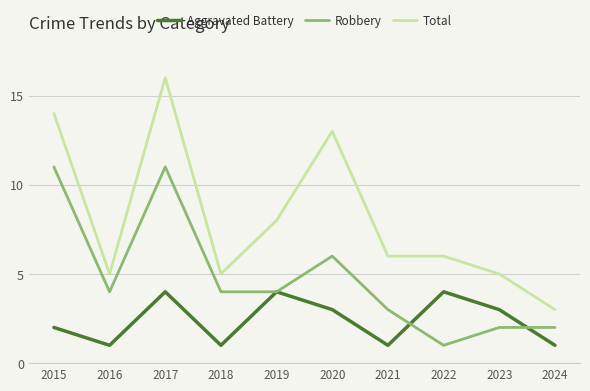

How many lines are shown in the chart?

3